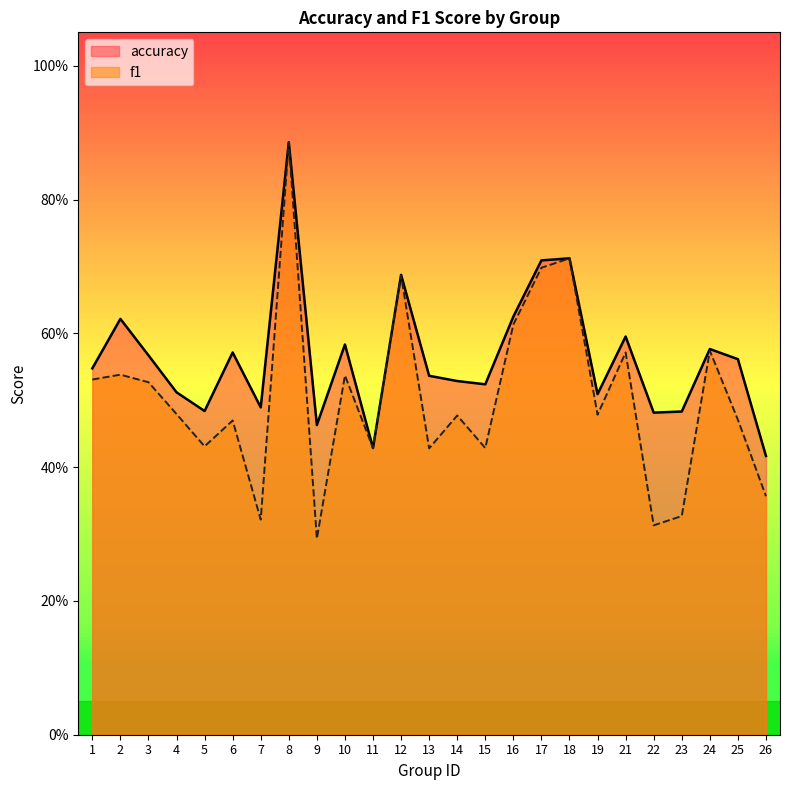

At which category does accuracy reach its first local peak?

2